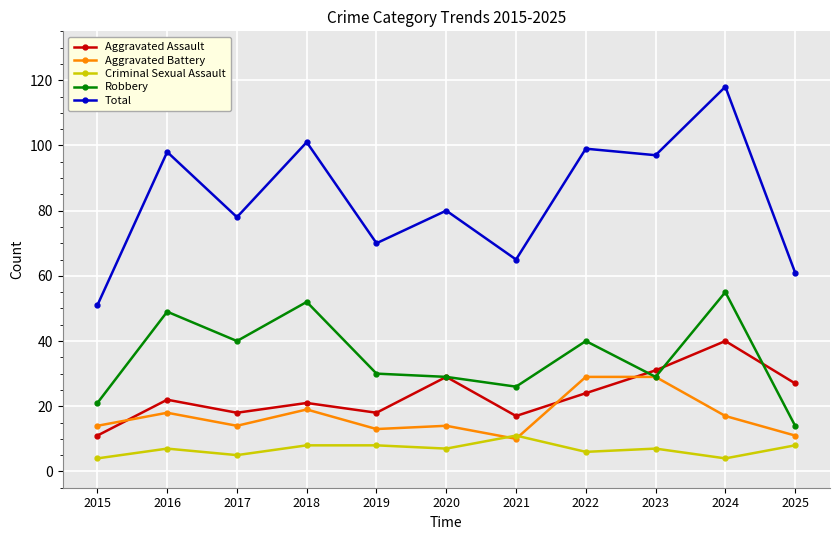

List the series in order of their peak value, lowest first.

Criminal Sexual Assault, Aggravated Battery, Aggravated Assault, Robbery, Total